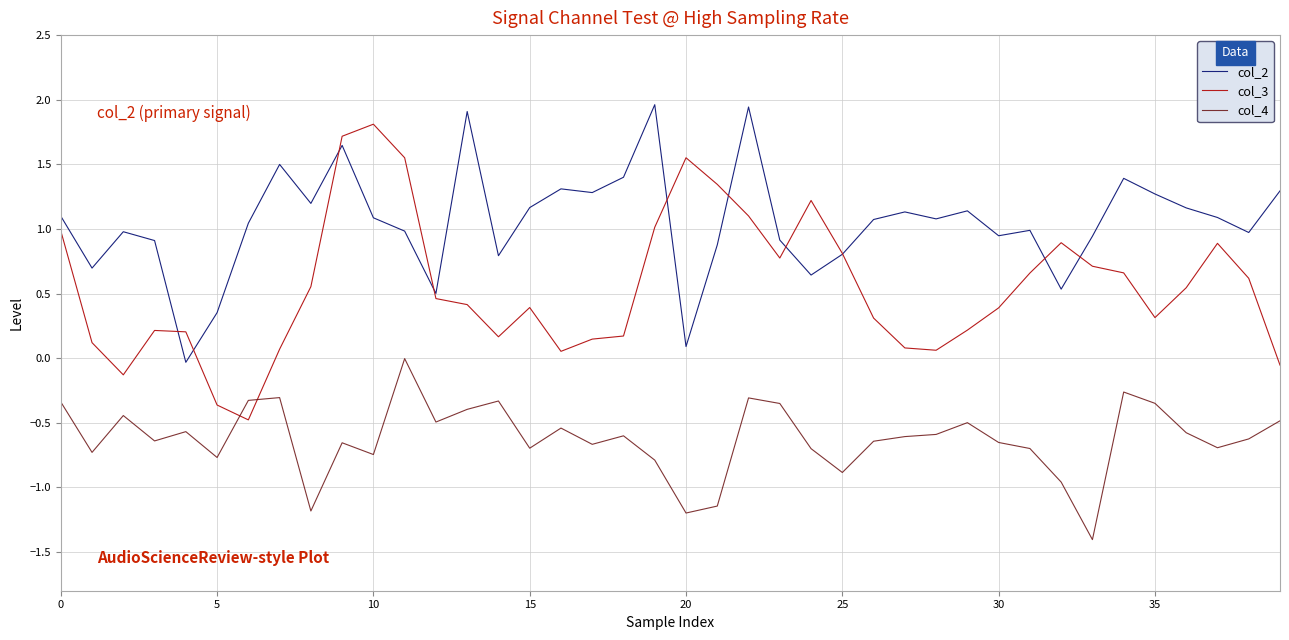

Which series has the largest total across all categories?

col_2